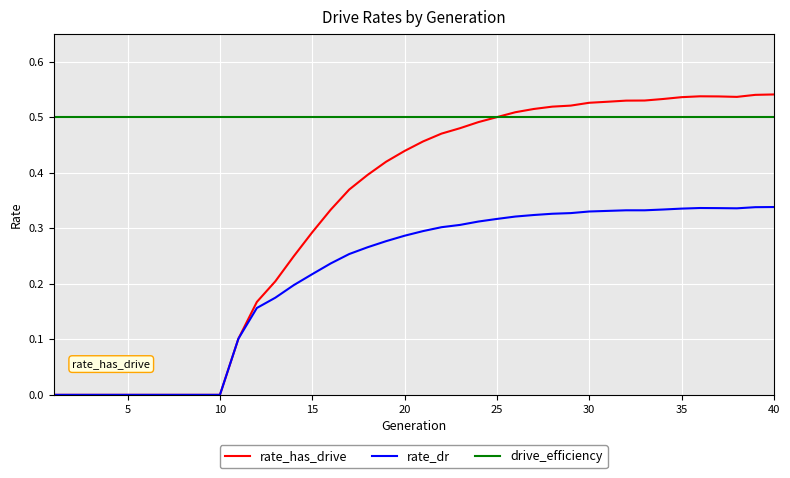

True or false: rate_dr and drive_efficiency intersect in this chart.

False